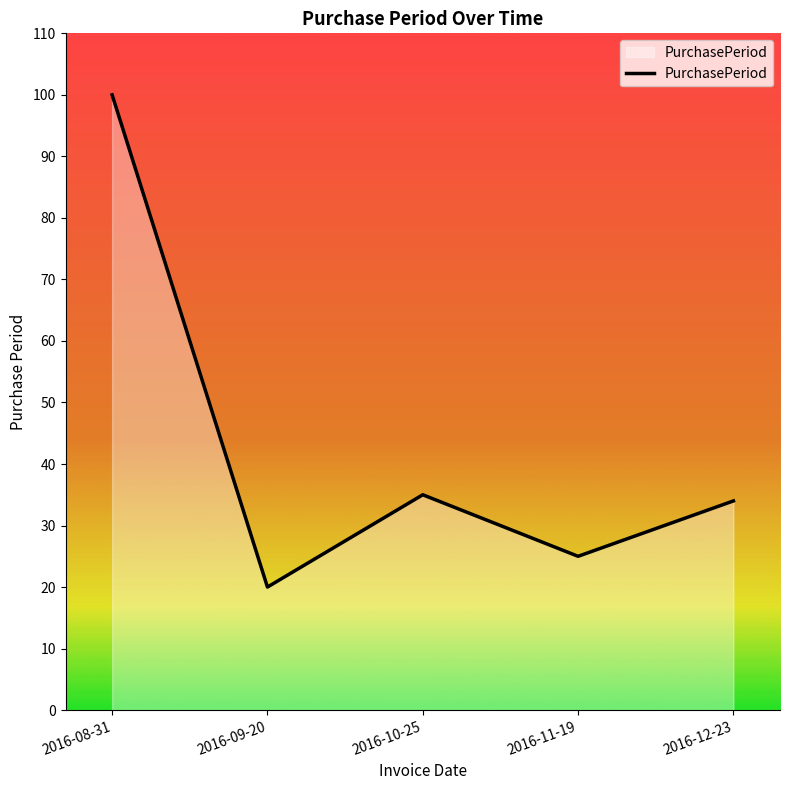

What is the sum of all values?

214